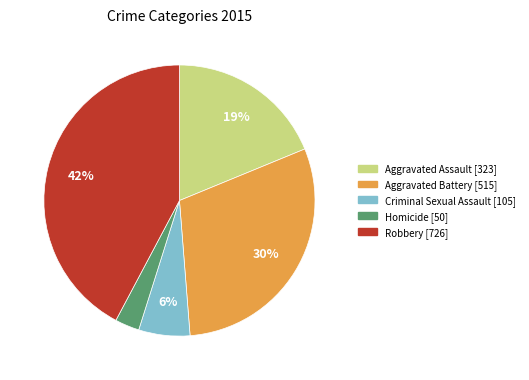

Which category has the biggest portion of the pie?

Robbery